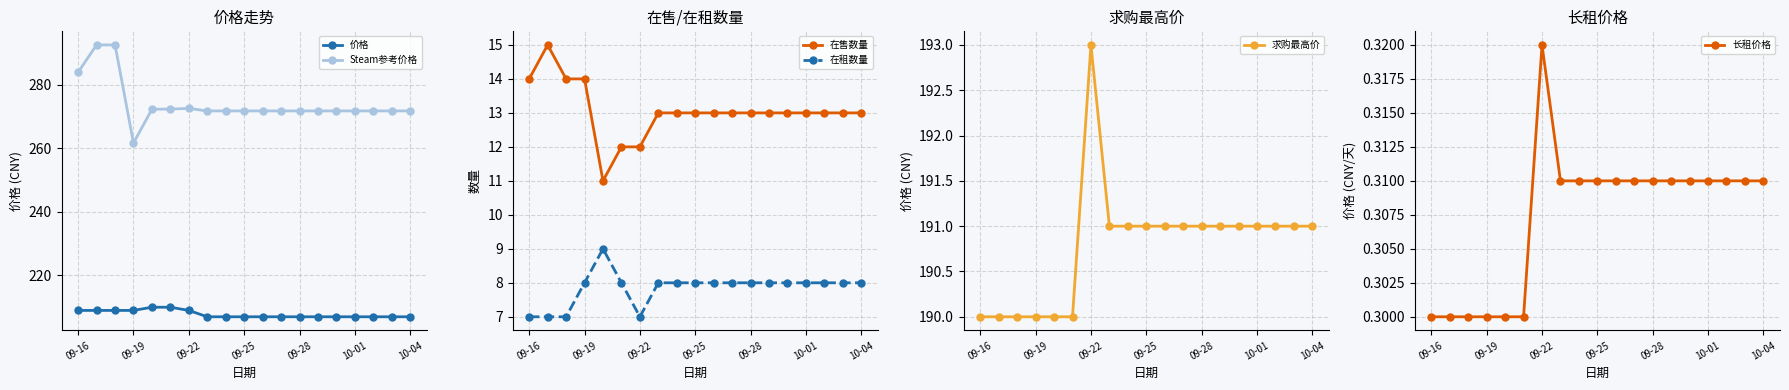

What are all the series names shown in the legend?

价格, Steam参考价格, 在售数量, 在租数量, 求购最高价, 长租价格